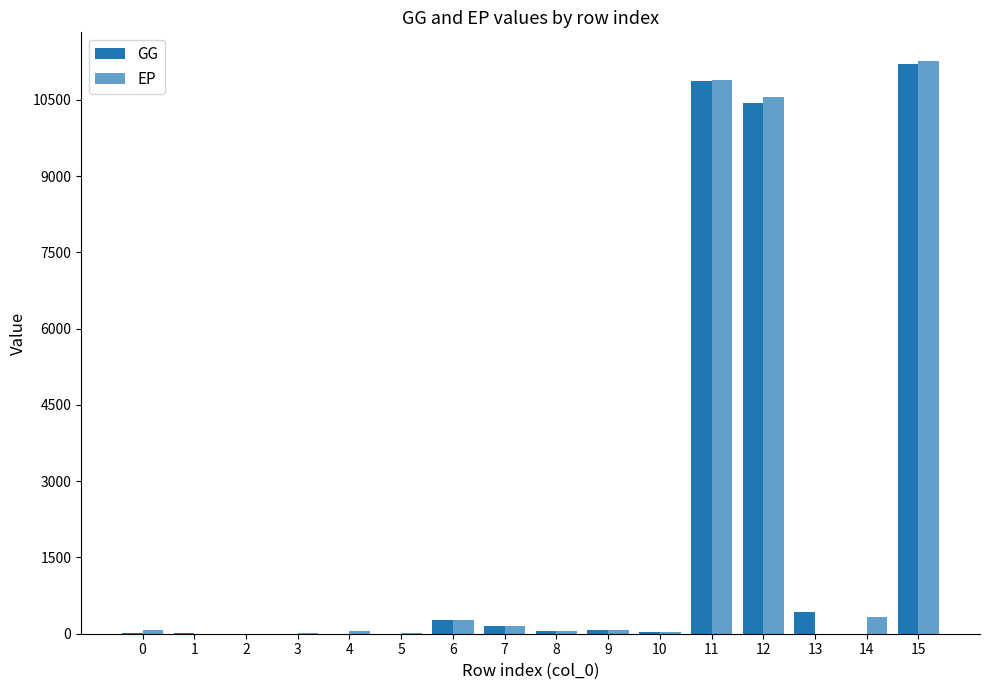

Where does the GG series first go above 54?

6